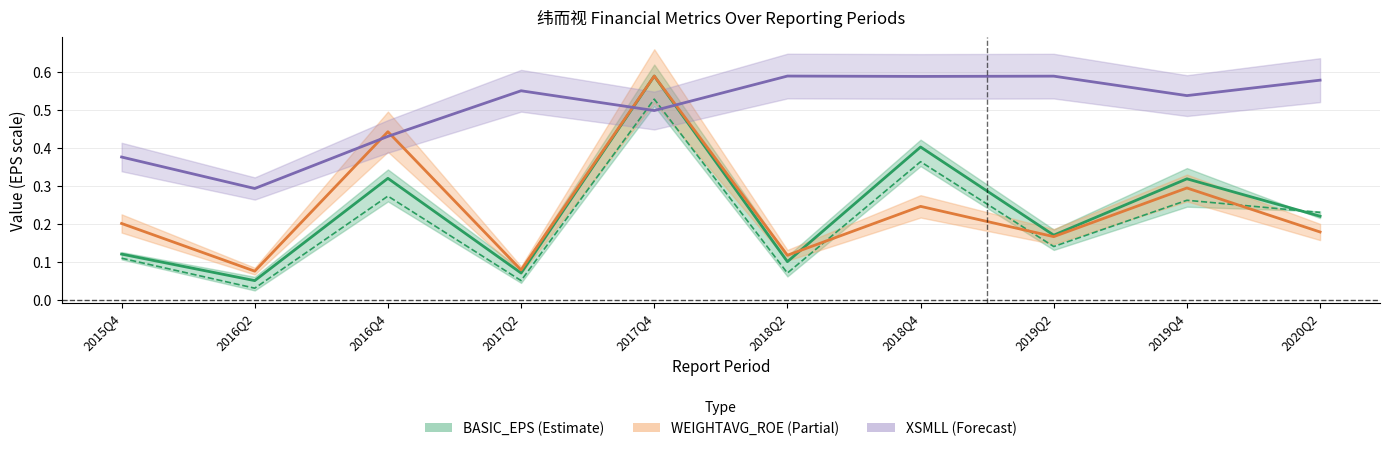

Is the value of WEIGHTAVG_ROE at 2018Q4 greater than the value of BASIC_EPS at 2019Q4?

No